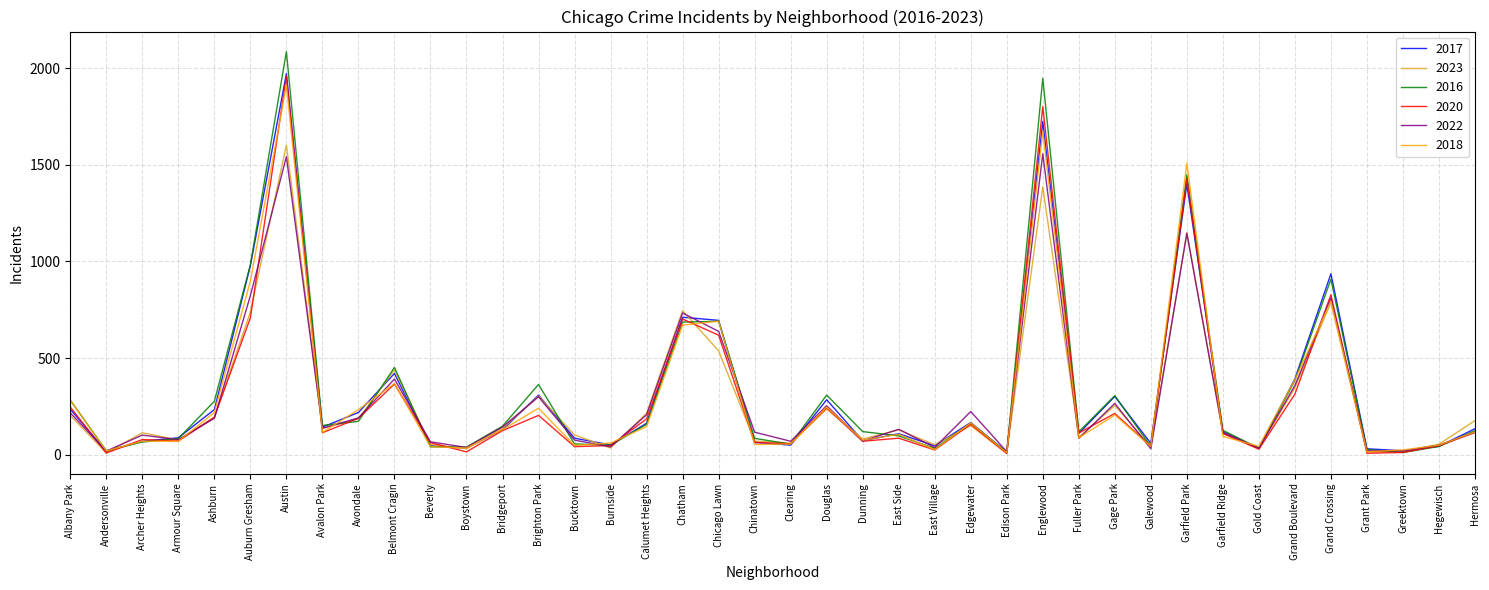

True or false: 2018 has a value of 69 at Archer Heights.

True